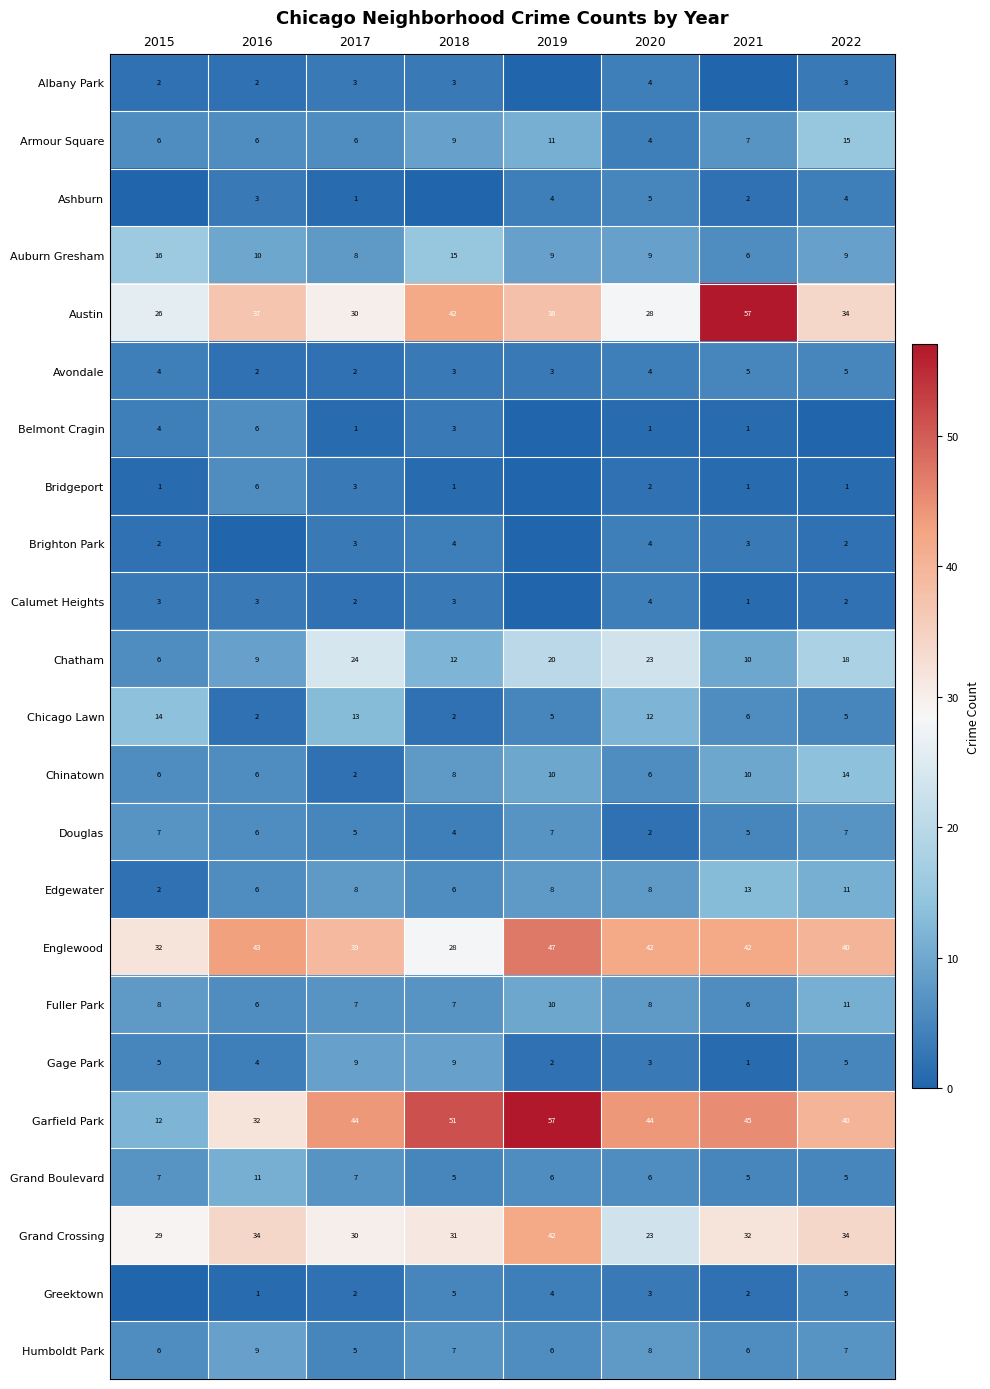

Is it true that Armour Square equals 1 at 2020?

False